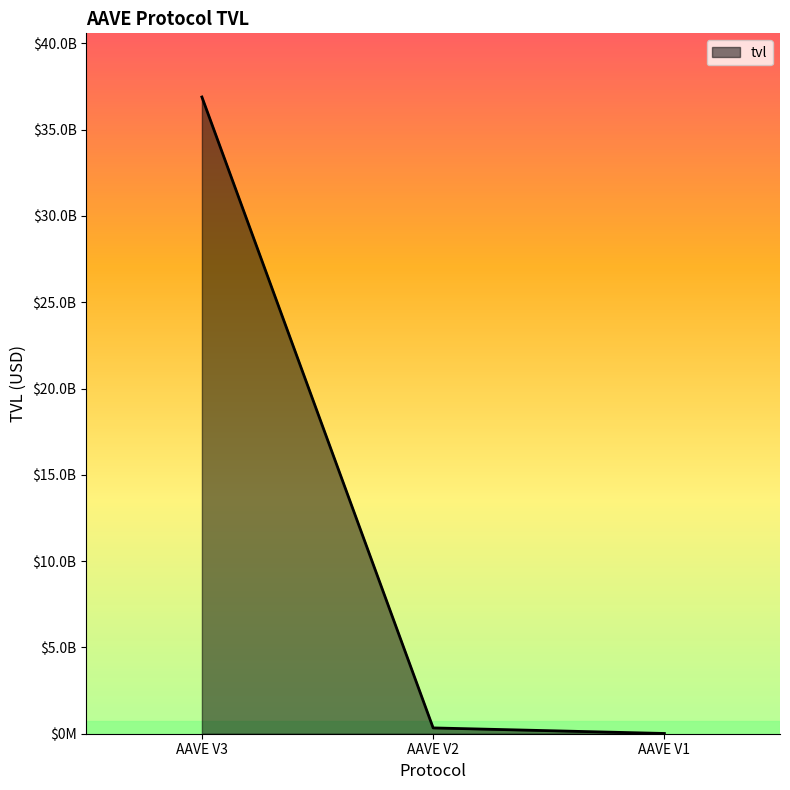

What is the value of the 1st point from the left?

36891025000.7